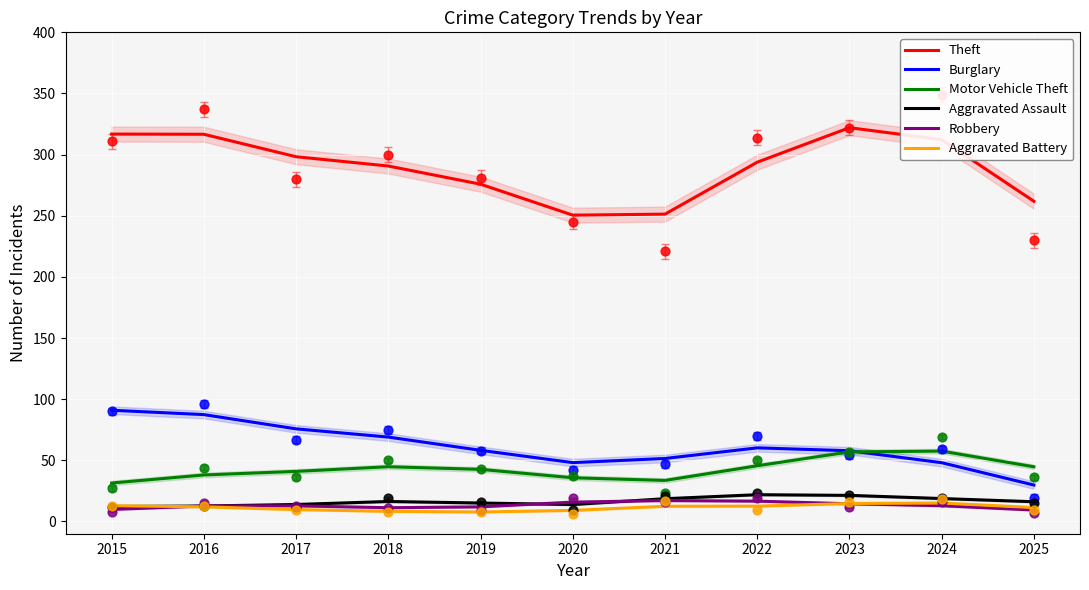

What is the total value across all series at 2025?

373.4